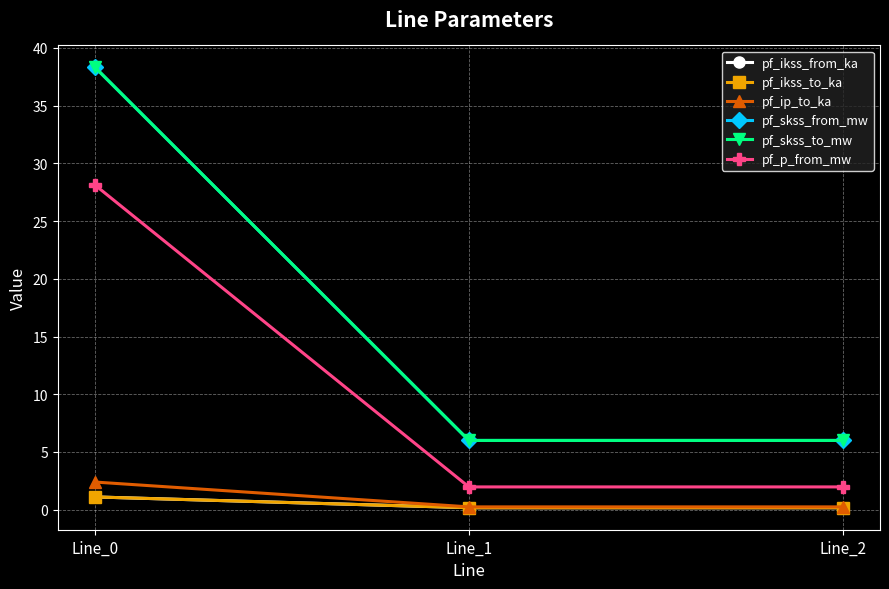

At which label does pf_ikss_to_ka reach its minimum?

Line_2